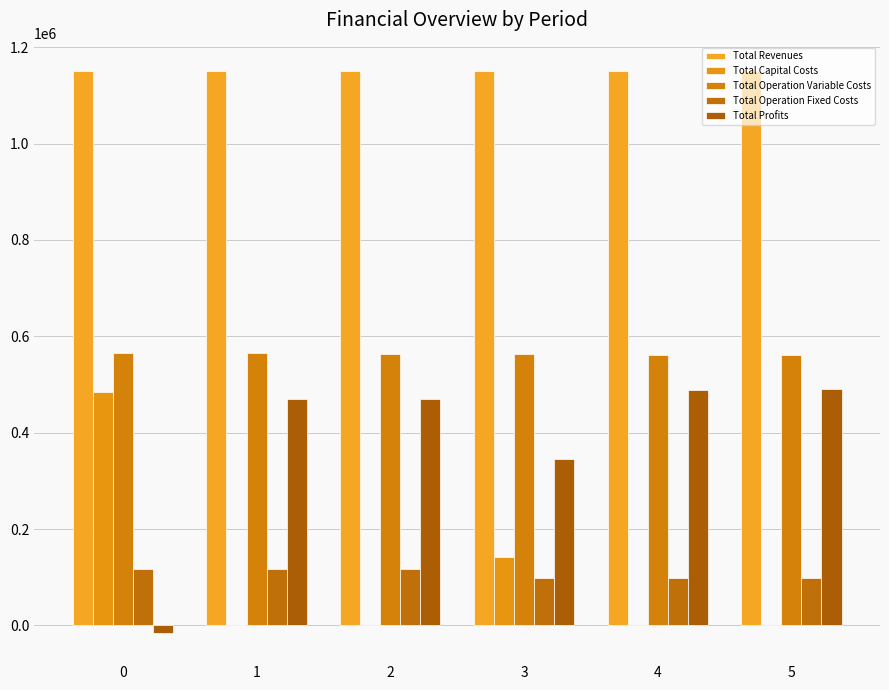

What is the difference between the second highest and minimum values in the Total Operation Variable Costs series?

4093.1